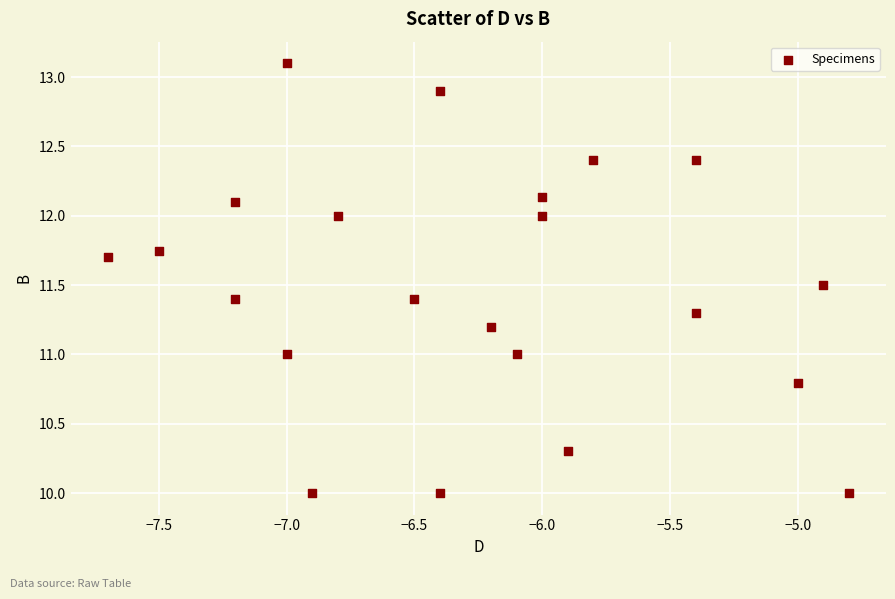

What is the range of X values (max minus min)?

2.9